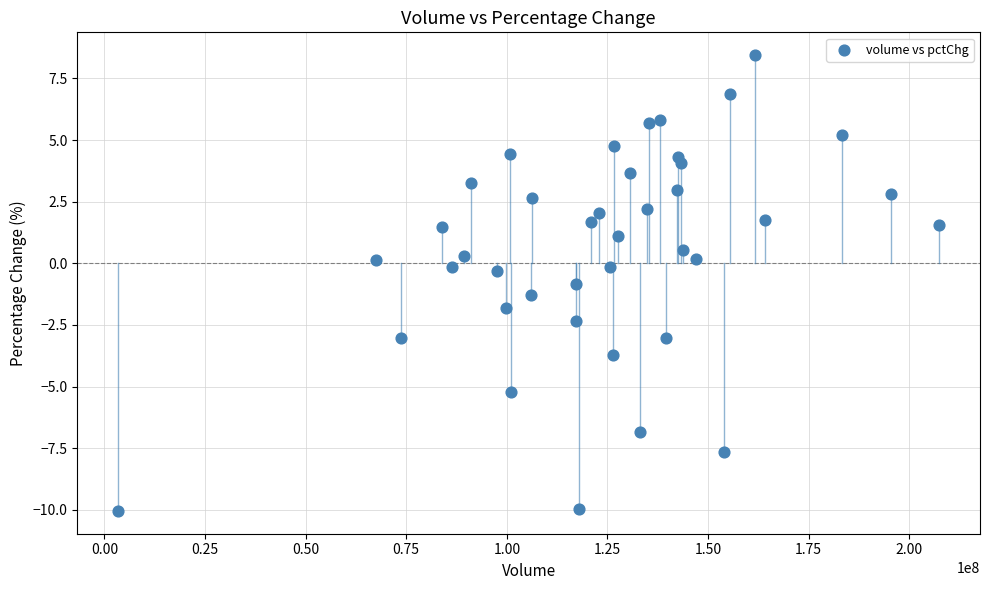

What is the range of X values (max minus min)?

203877997.0